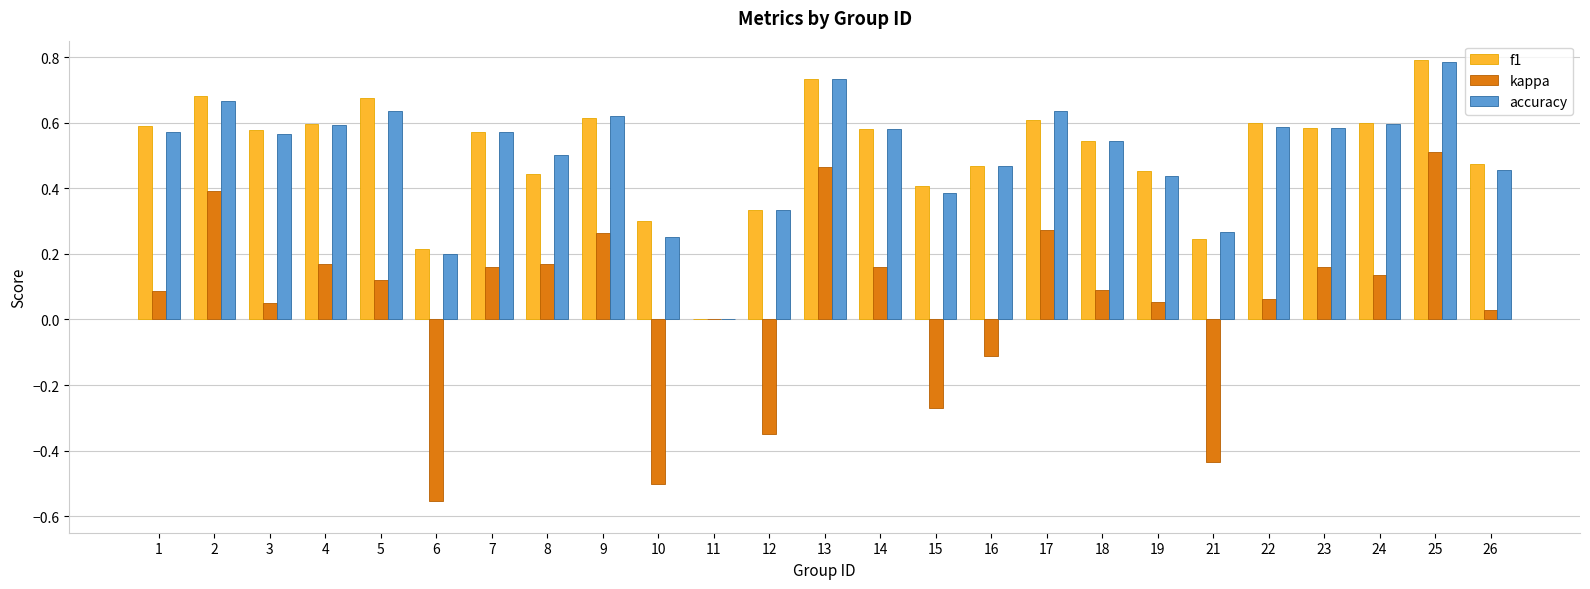

How many categories are shown in the chart?

25